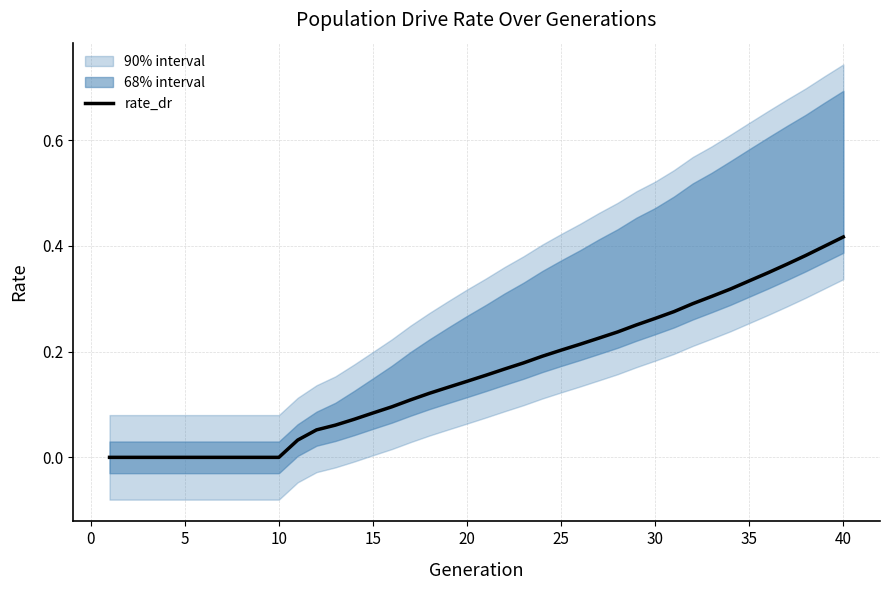

Is it true that rate_dr equals -0.2 at 10?

False